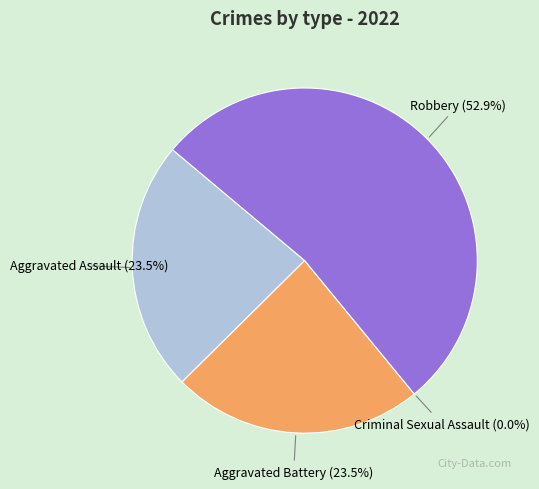

Count the number of slices in the pie.

4